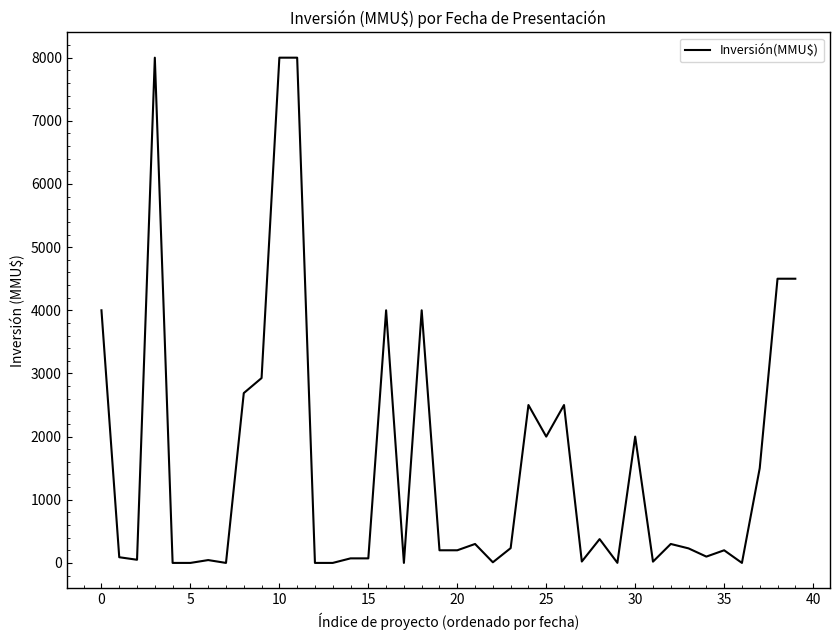

What is the difference between the maximum and minimum values?

8000